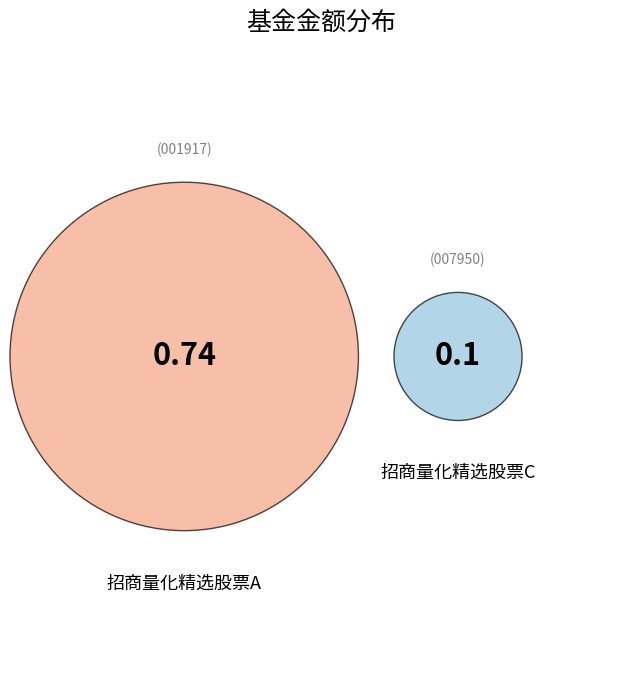

How many slices are in this pie chart?

2